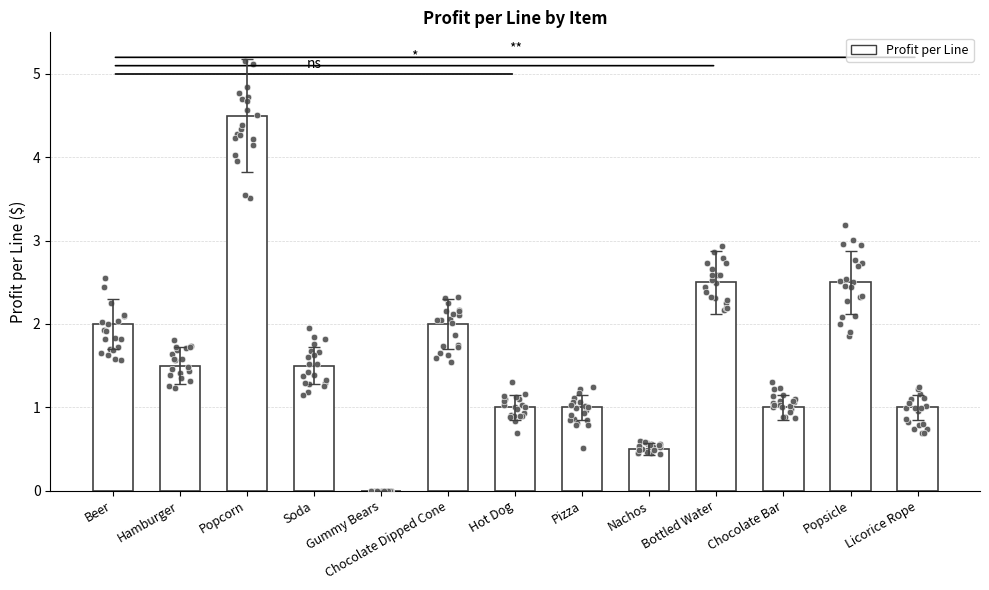

Which has a higher value, Beer or Pizza?

Beer